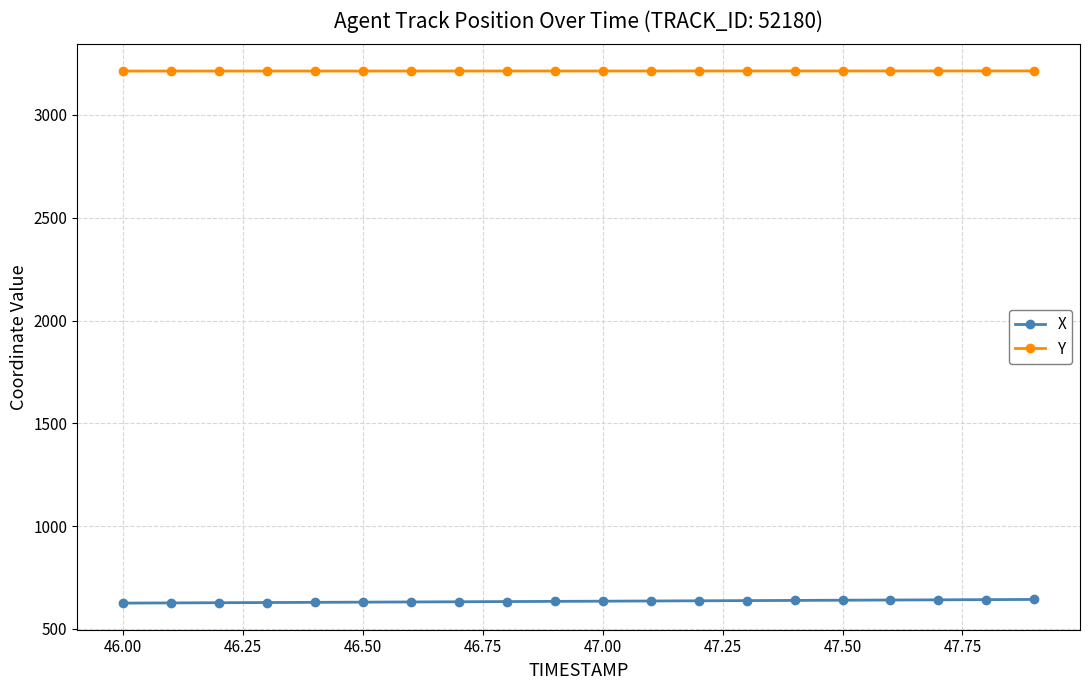

How many data points does each series have?

20